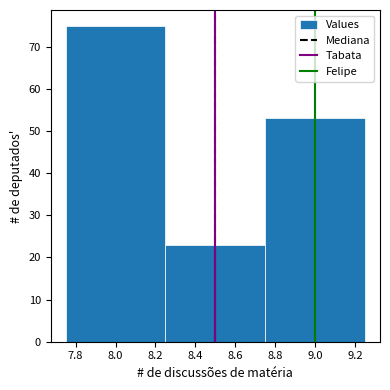

How tall is the bar that spans 7.75 to 8.25 on the x-axis? The values are not printed on the chart, so give them approximately, as read against the axis.

75